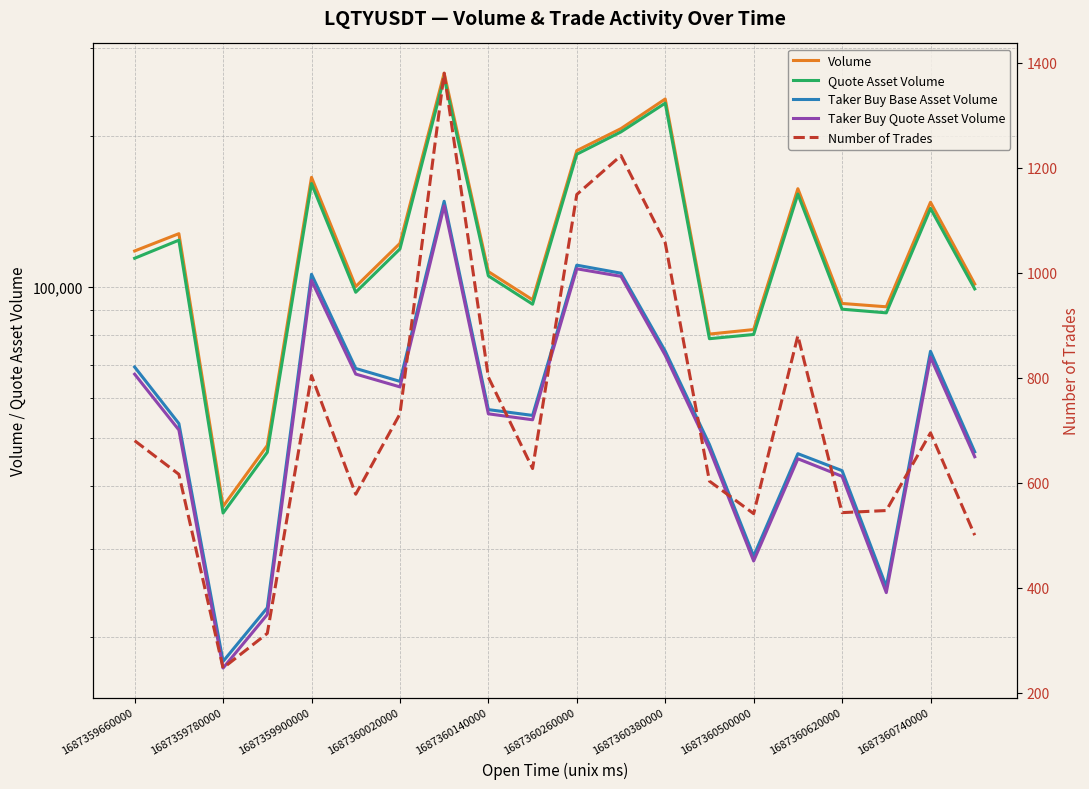

Is the value of Taker Buy Base Asset Volume at 1687360500000 greater than the value of Quote Asset Volume at 10?

No